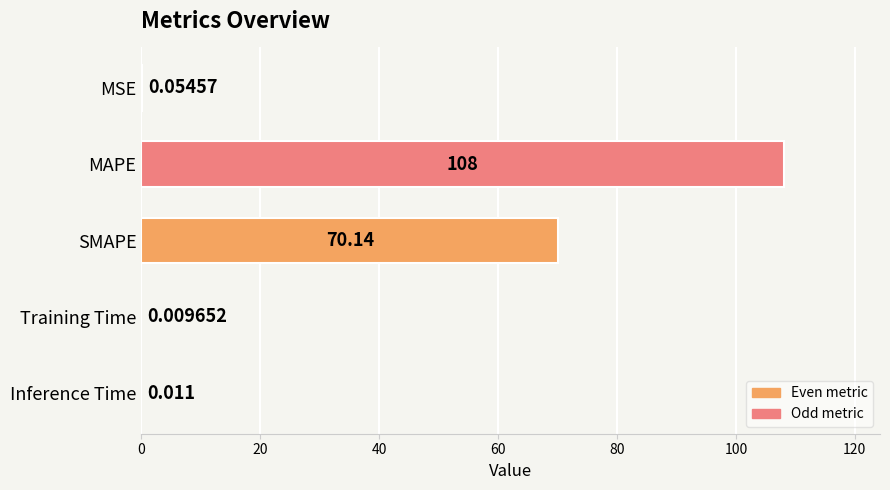

What is the sum of all values?

178.2